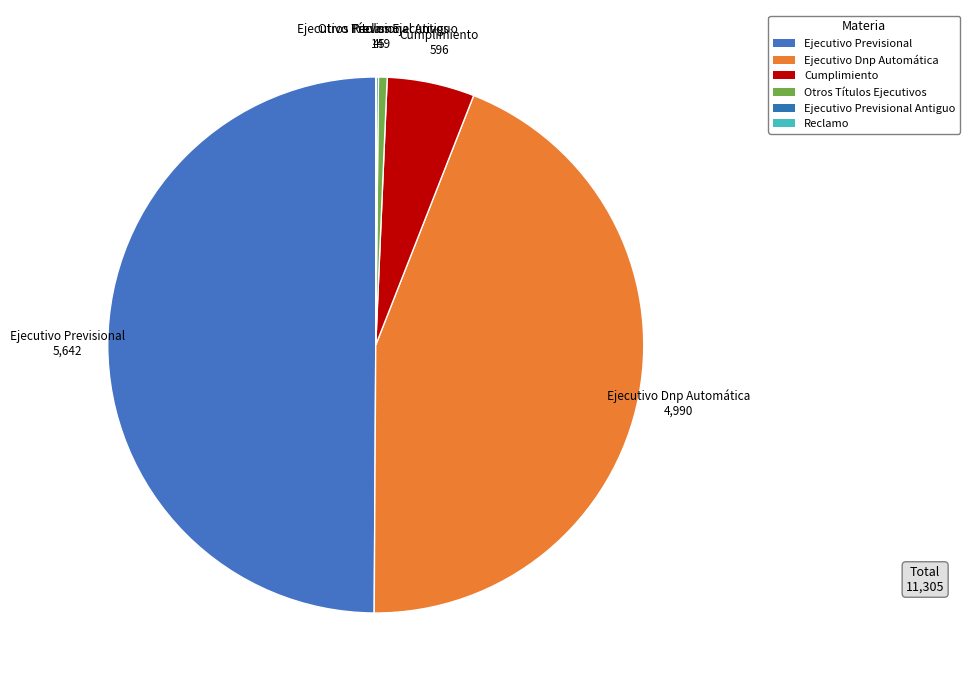

Does Cumplimiento account for over 50% of the chart?

No